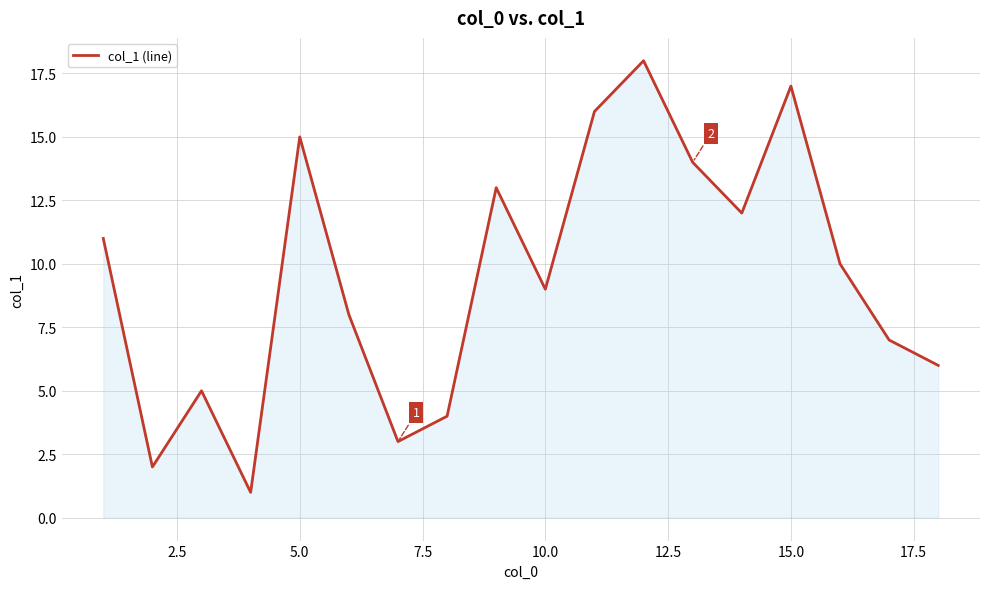

What is the difference between the maximum and minimum values?

17